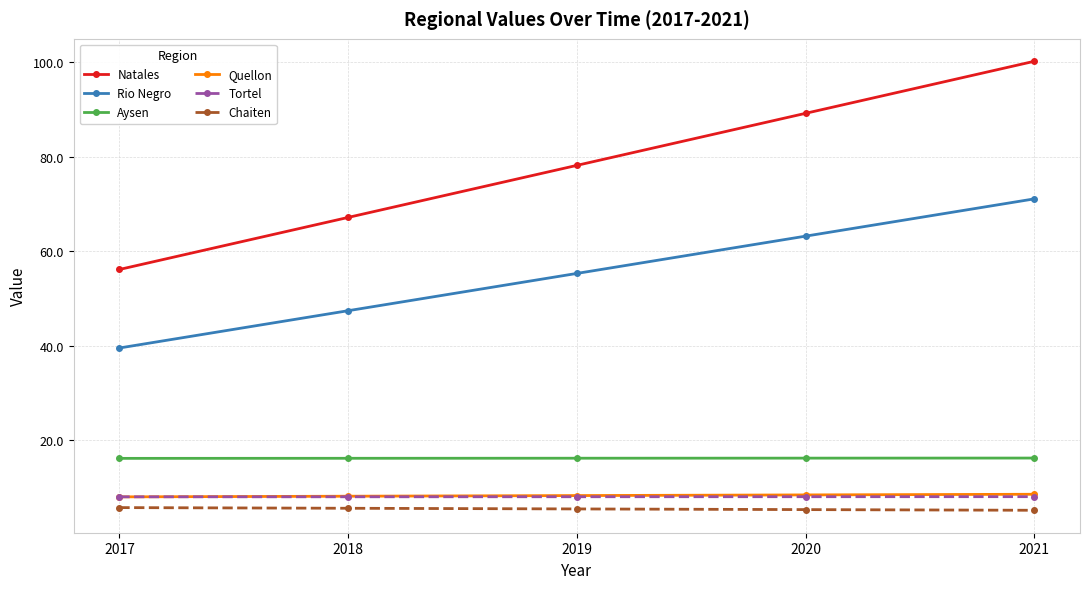

True or false: Aysen has a value of 16.1 at 2018.

True